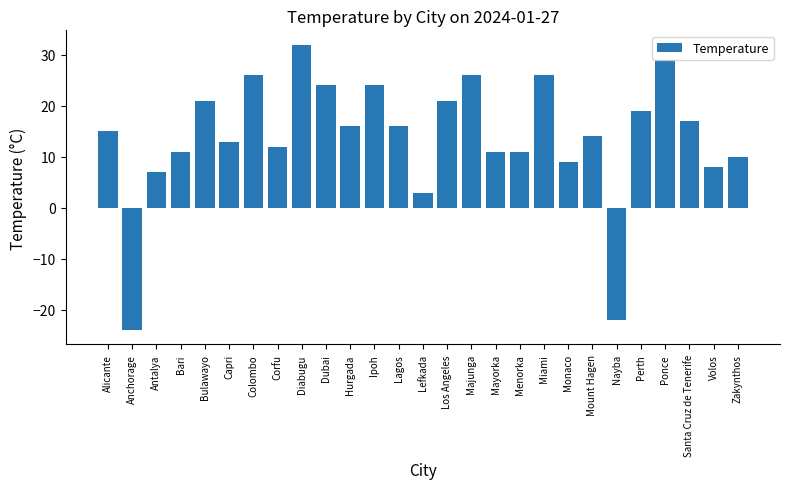

The value at Bulawayo is 33. True or false?

False